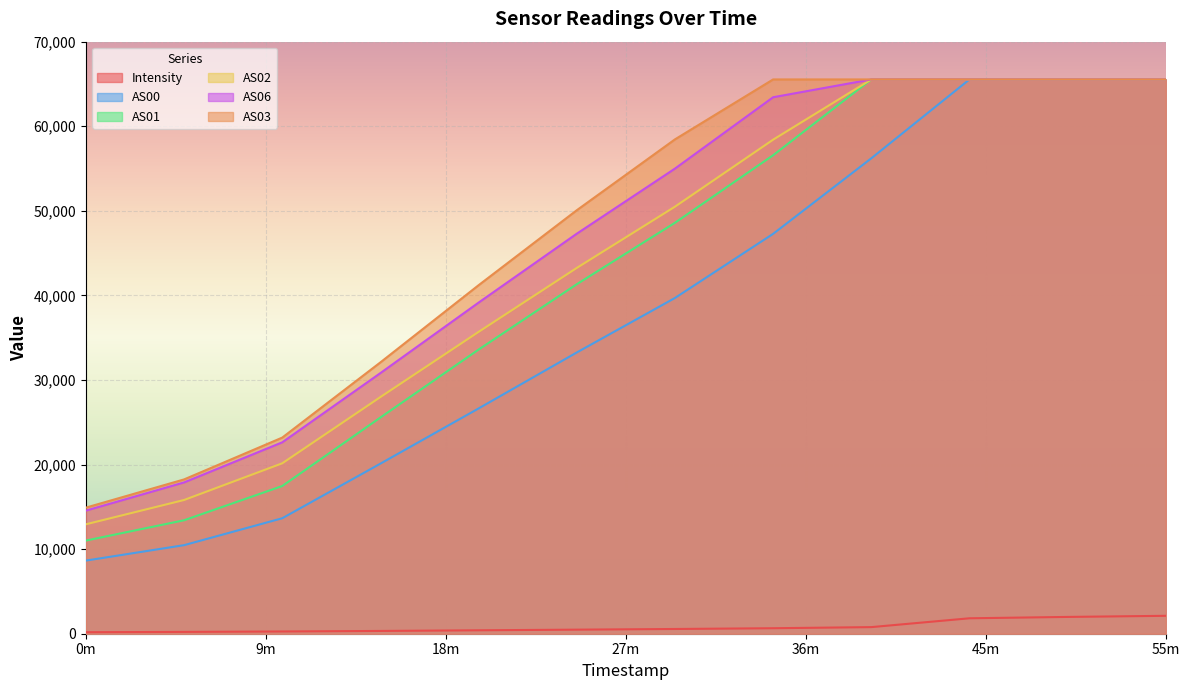

What are all the series names shown in the legend?

Intensity, AS00, AS01, AS02, AS06, AS03